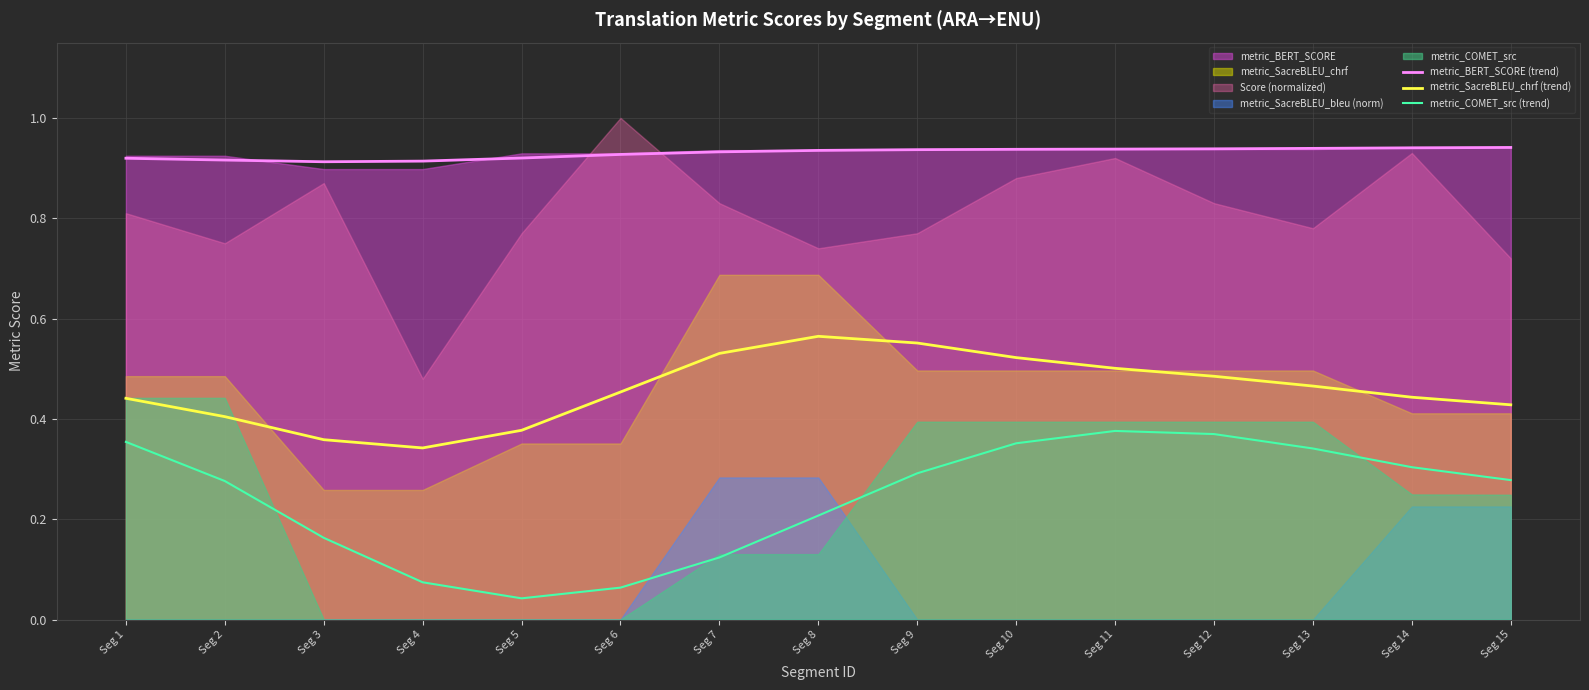

Reading left to right, what are all the values shown in this chart?

metric_BERT_SCORE (trend): Seg 1=0.9	Seg 2=0.9	Seg 3=0.9	Seg 4=0.9	Seg 5=0.9	Seg 6=0.9	Seg 7=0.9	Seg 8=0.9	Seg 9=0.9	Seg 10=0.9	Seg 11=0.9	Seg 12=0.9	Seg 13=0.9	Seg 14=0.9	Seg 15=0.9
metric_SacreBLEU_chrf (trend): Seg 1=0.4	Seg 2=0.4	Seg 3=0.4	Seg 4=0.3	Seg 5=0.4	Seg 6=0.5	Seg 7=0.5	Seg 8=0.6	Seg 9=0.6	Seg 10=0.5	Seg 11=0.5	Seg 12=0.5	Seg 13=0.5	Seg 14=0.4	Seg 15=0.4
metric_COMET_src (trend): Seg 1=0.4	Seg 2=0.3	Seg 3=0.2	Seg 4=0.1	Seg 5=0.0	Seg 6=0.1	Seg 7=0.1	Seg 8=0.2	Seg 9=0.3	Seg 10=0.4	Seg 11=0.4	Seg 12=0.4	Seg 13=0.3	Seg 14=0.3	Seg 15=0.3